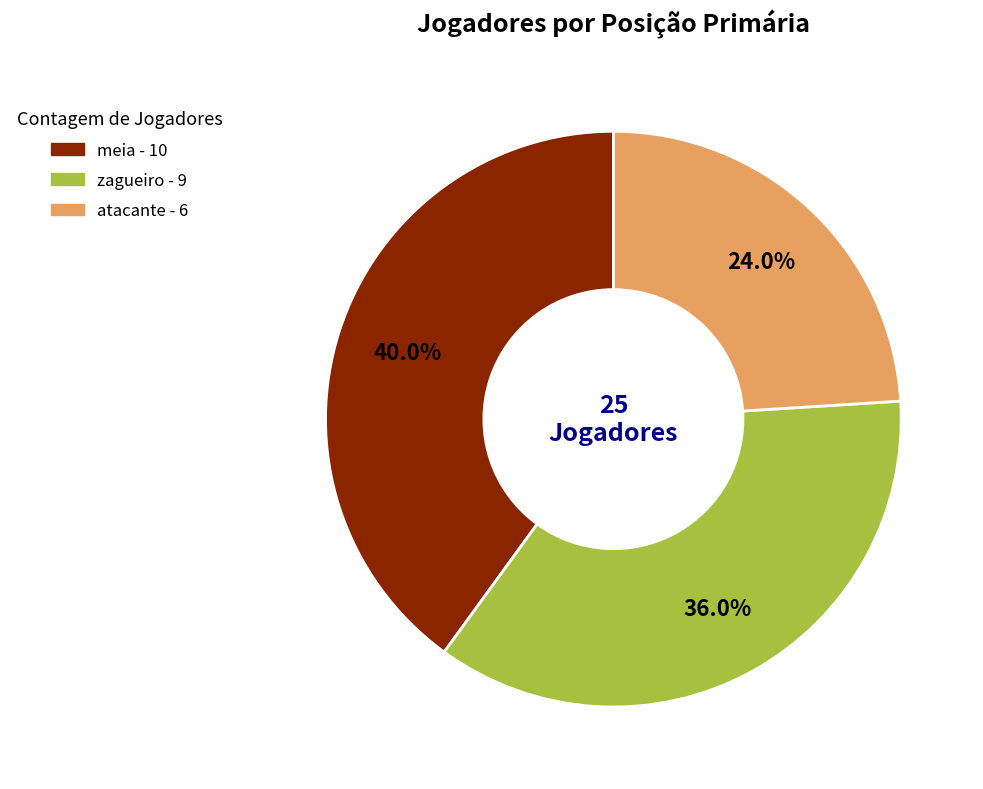

How many slices are in this pie chart?

3